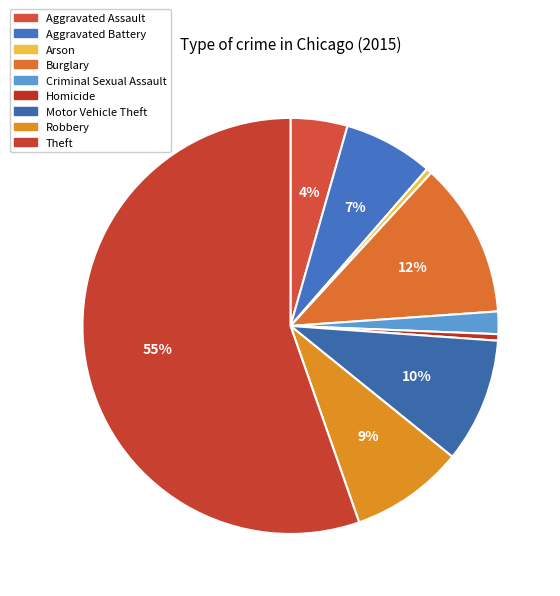

How many slices are in this pie chart?

9